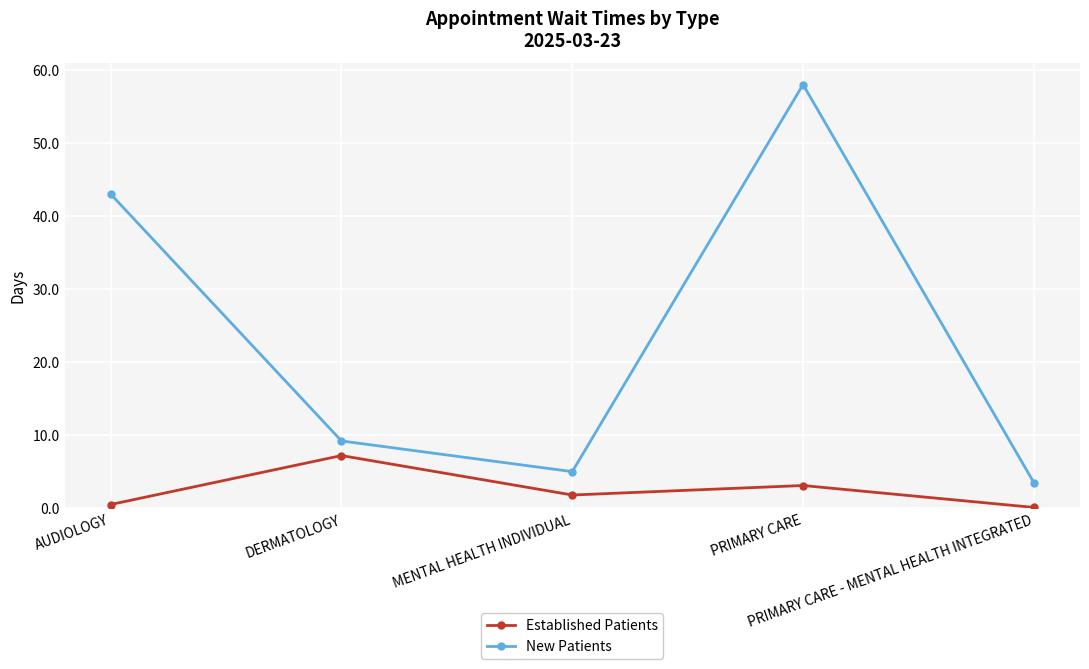

Which series has the largest range (max minus min)?

New Patients